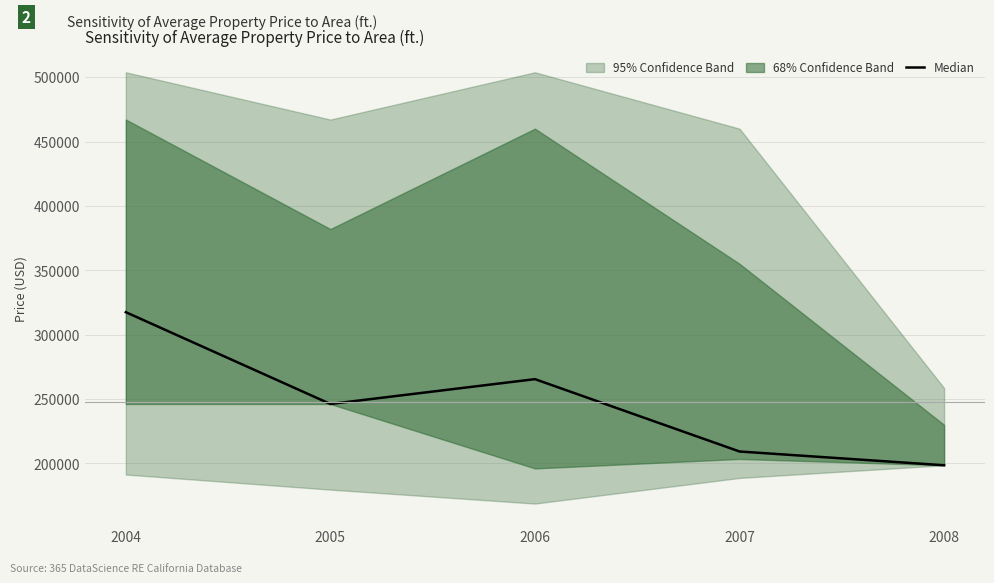

List the labels in order of value, smallest first.

2008, 2007, 2005, 2006, 2004